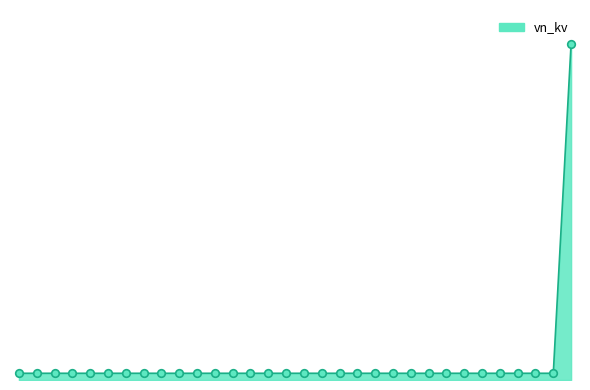

Is this an area chart (filled region under the line)?

Yes